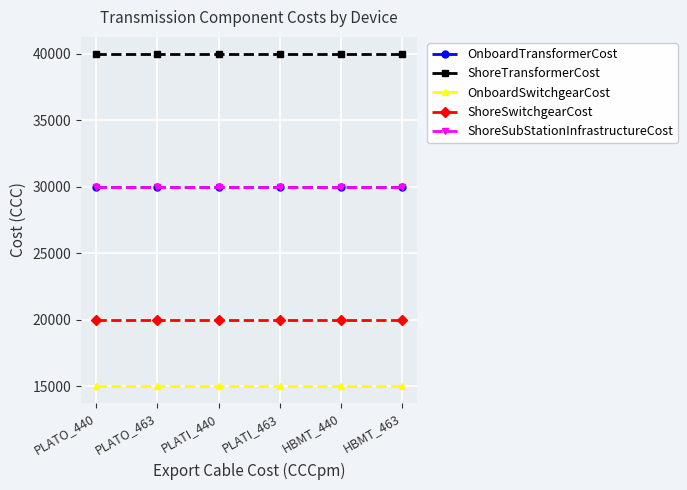

Is this an area chart (filled region under the line)?

No